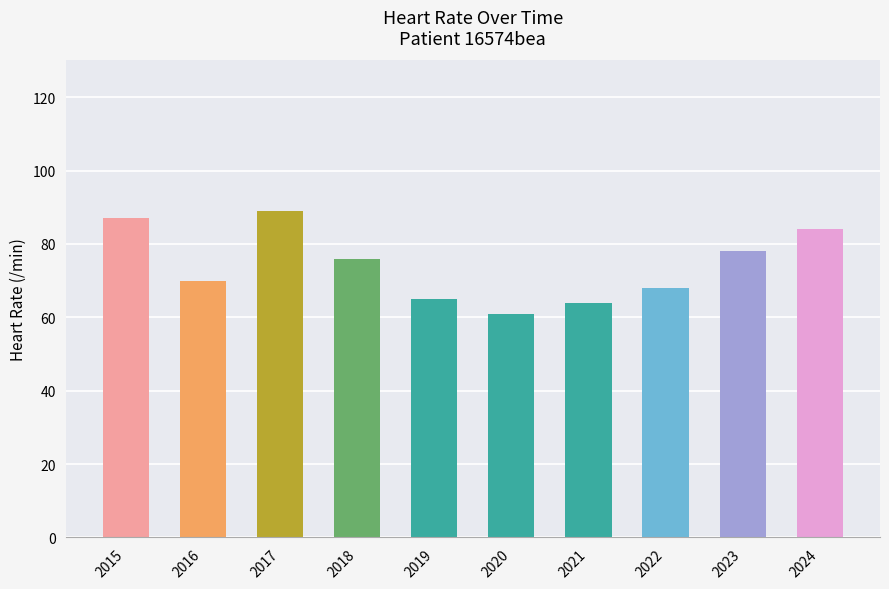

Between 2022 and 2018, which is larger?

2018